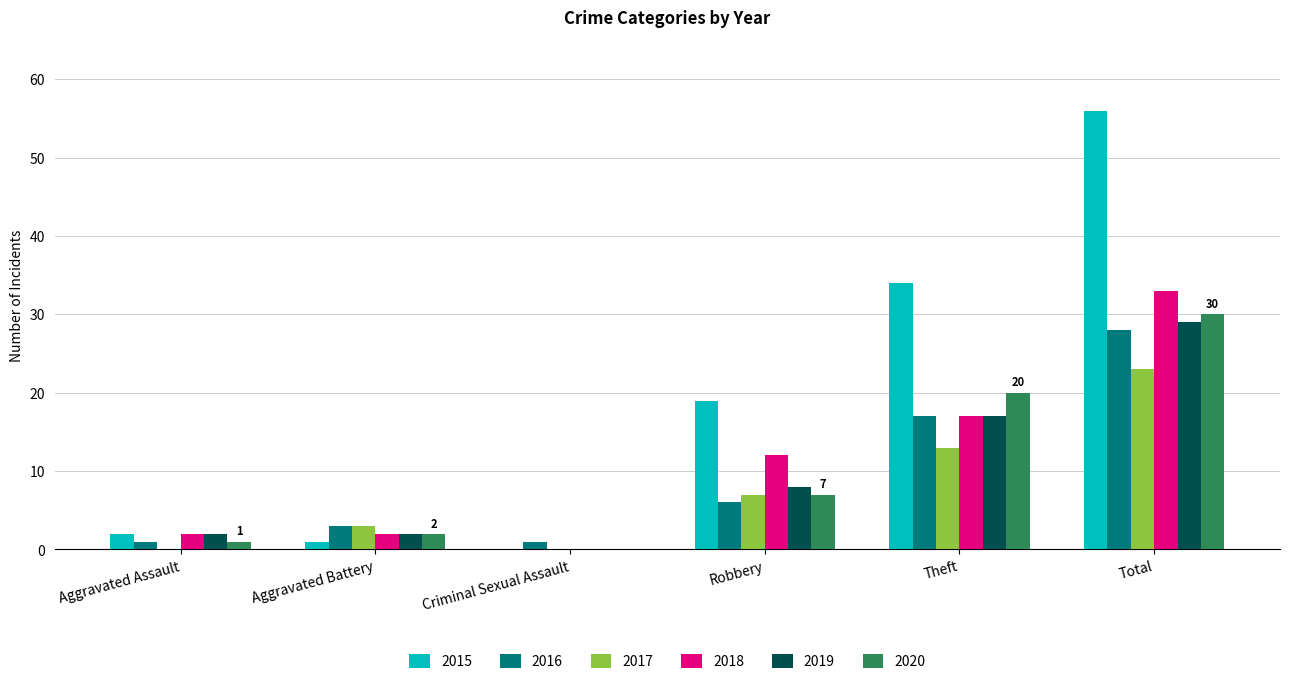

Which series has the widest spread of values?

2015